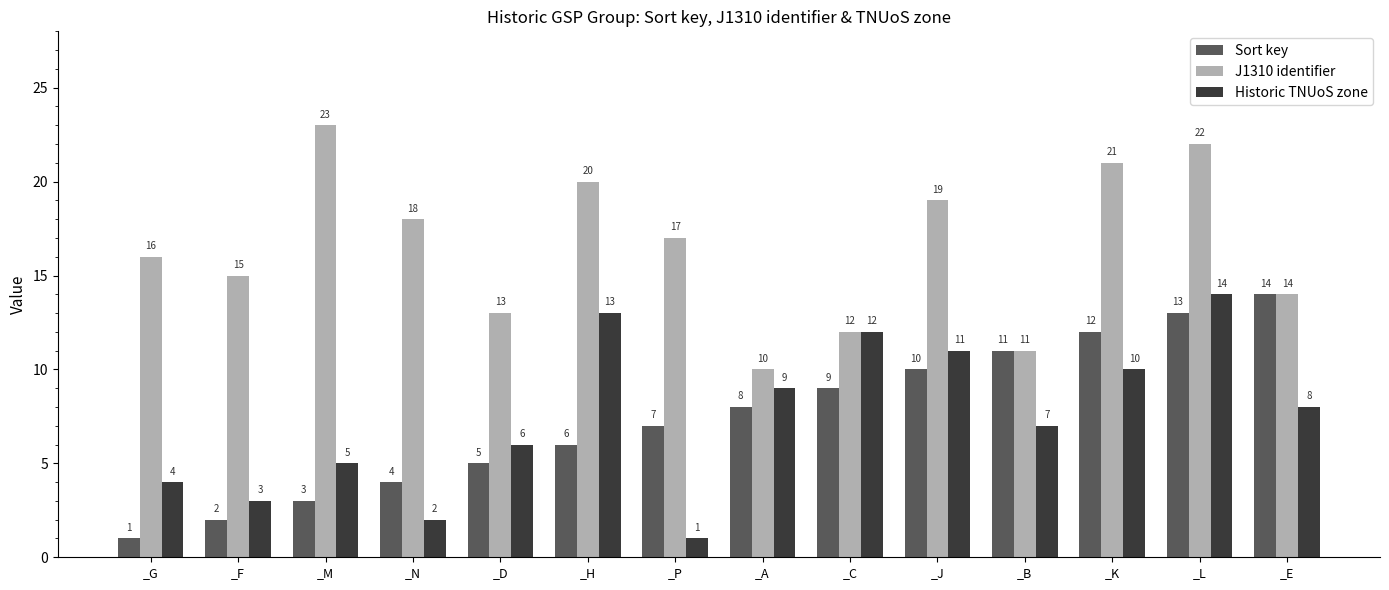

What is the spread (max minus min) of values at _M?

20